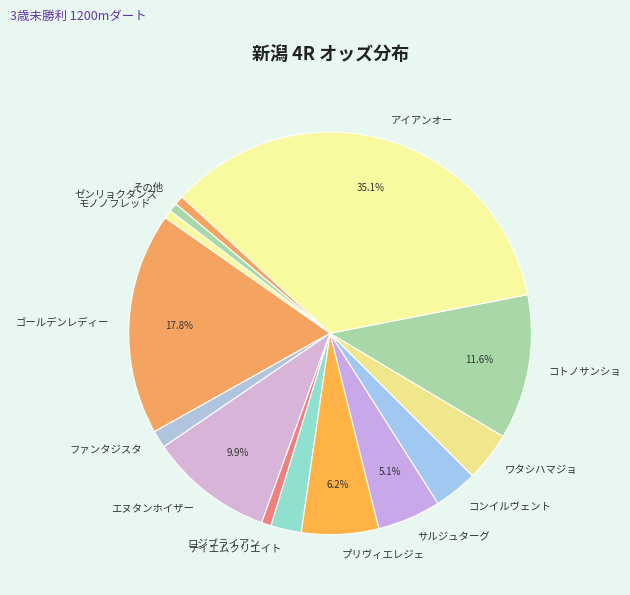

What is the largest slice in the pie chart?

アイアンオー